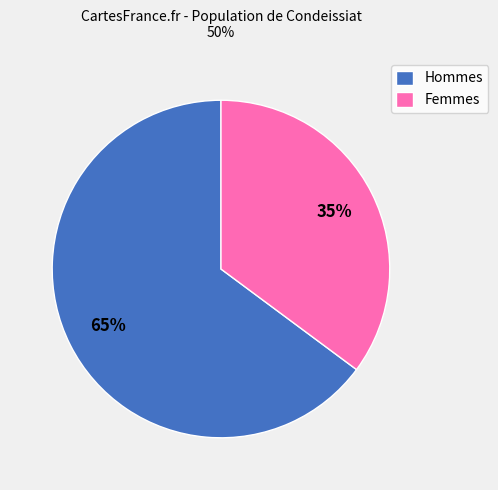

Rank the categories by value from highest to lowest.

Hommes, Femmes